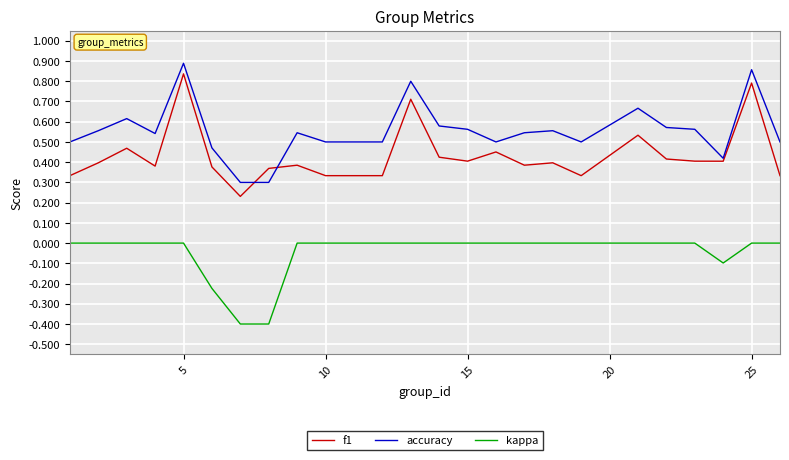

How many lines are shown in the chart?

3